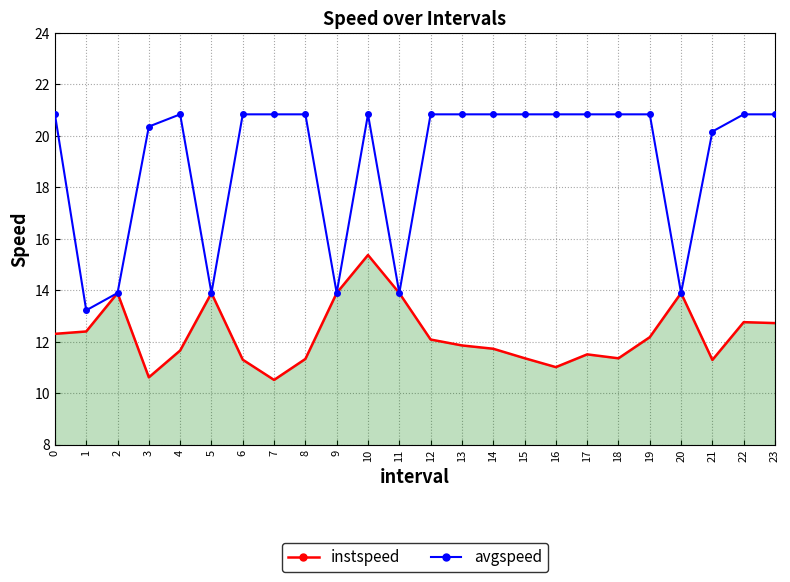

List the series in order of their peak value, highest first.

avgspeed, instspeed